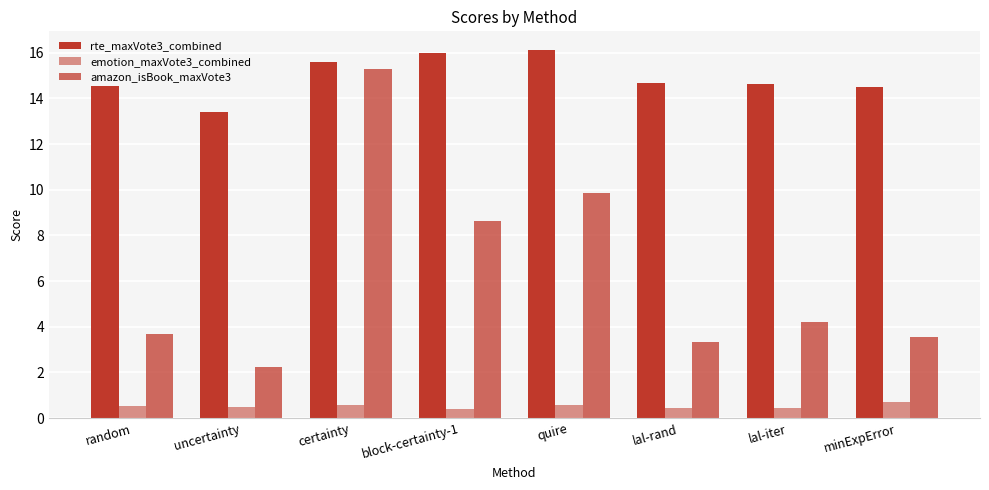

Does the chart contain any negative values?

No